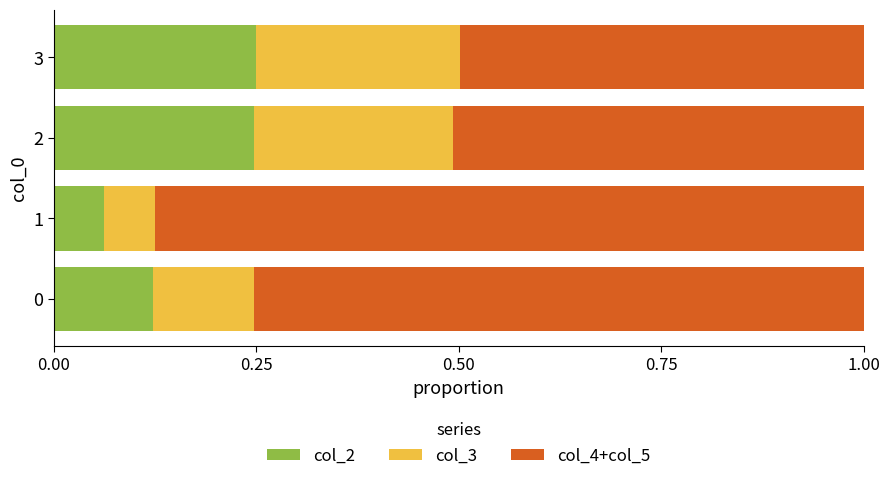

The col_2 series shows 0.4 at 3. True or false?

False